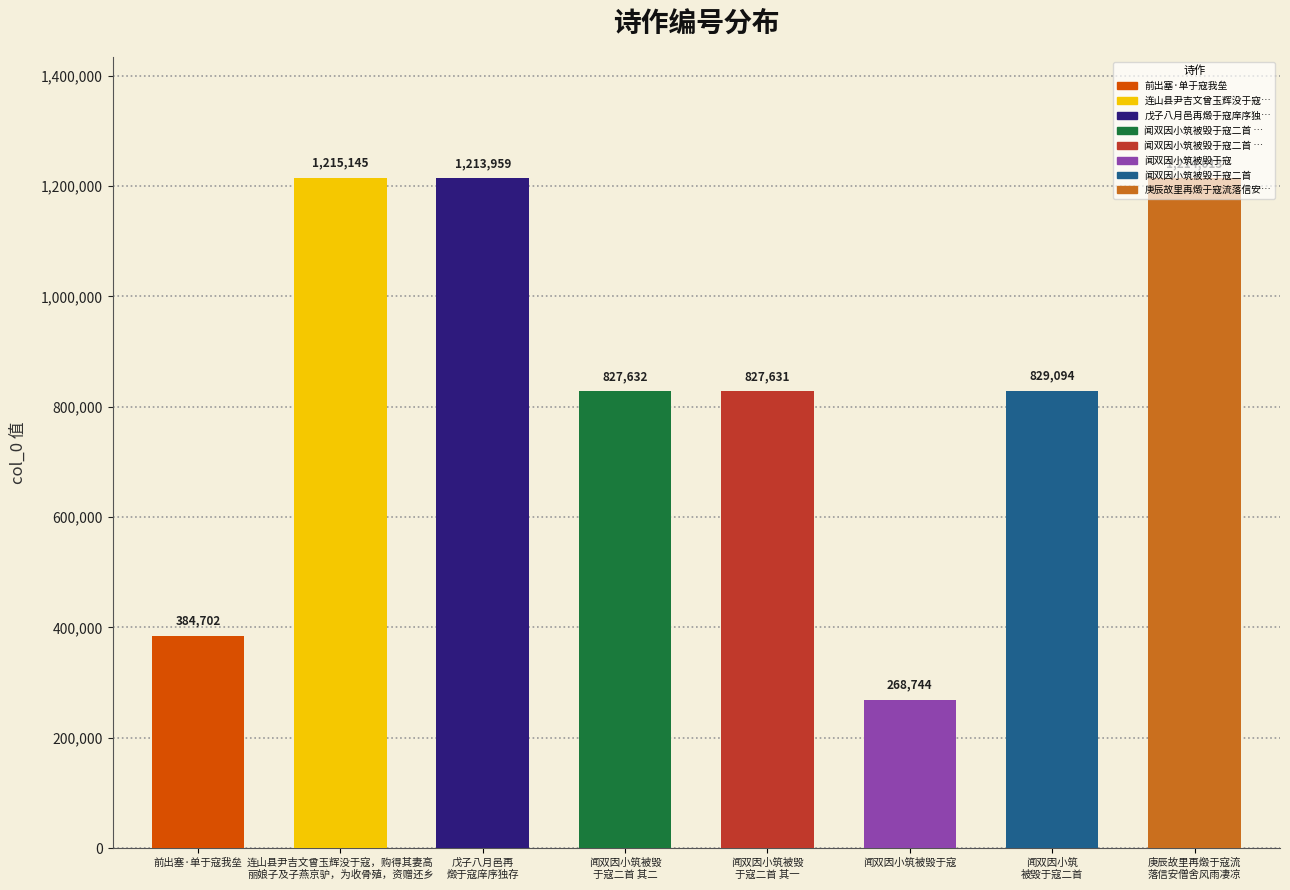

What is the sum of all values?

6780920